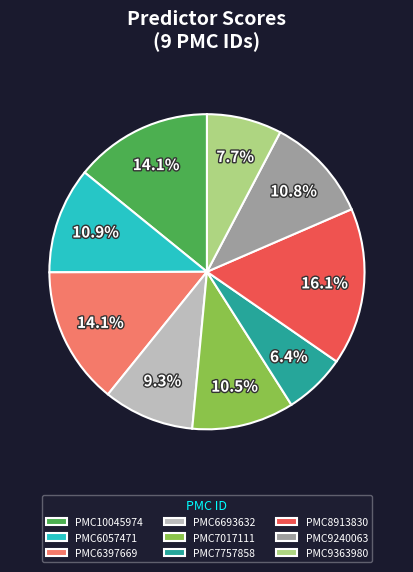

What is the largest slice in the pie chart?

PMC8913830